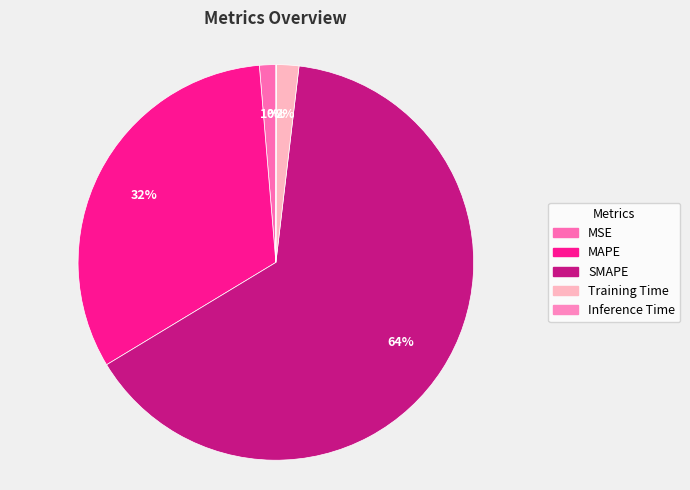

Is the sum of MSE and Training Time greater than half?

No